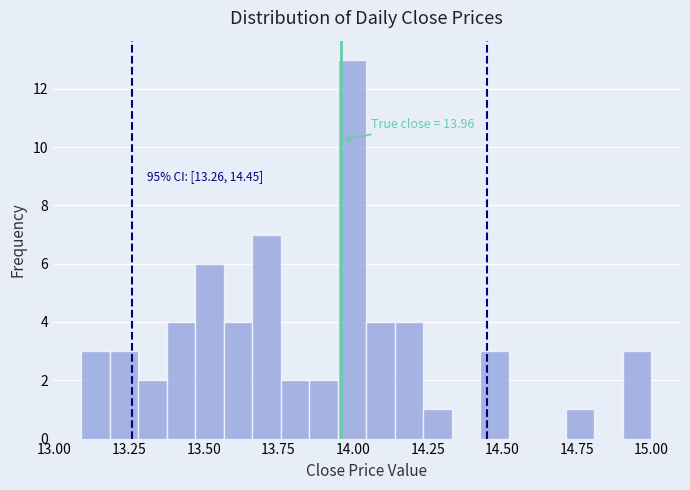

Around what value on the x-axis is the tallest bar? Give the approximate position of its centre, as read against the axis.

14.00